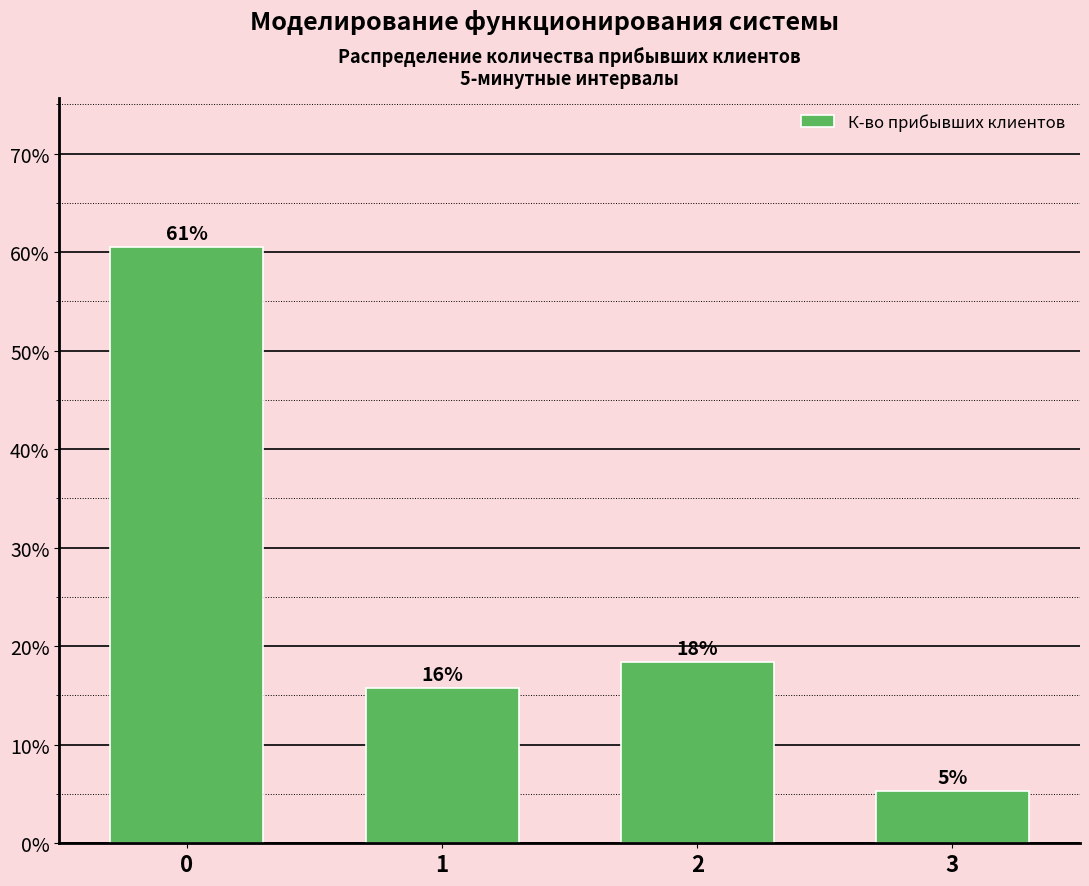

How many bars are there in total?

4